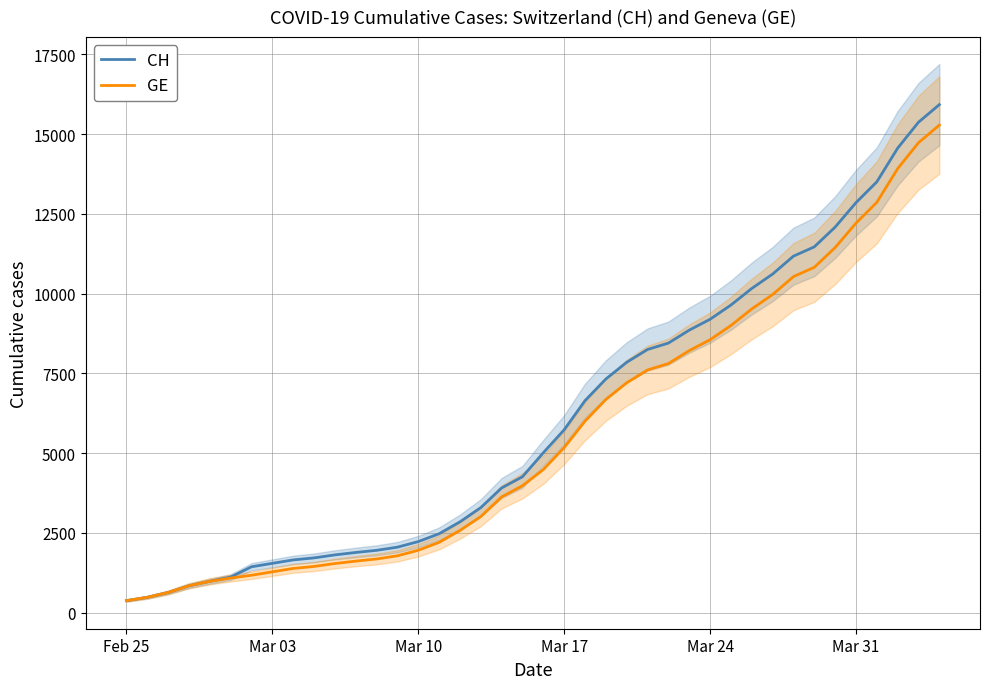

Count the number of categories in the chart.

40